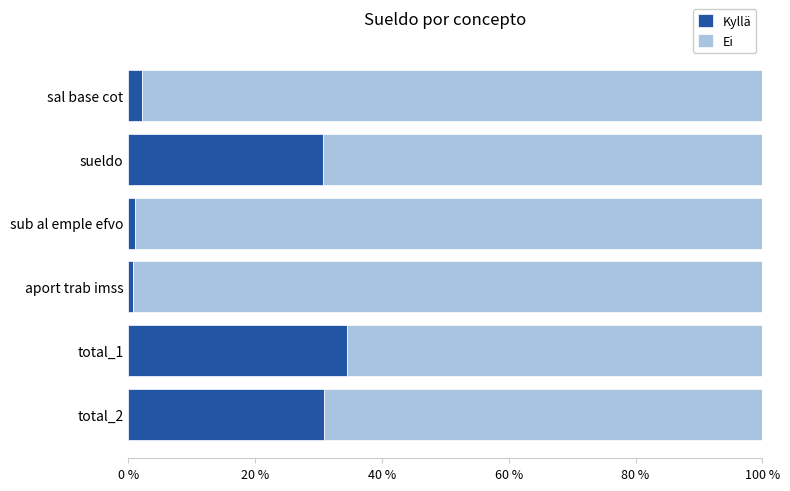

What is the sum of all Kyllä values?

100.0